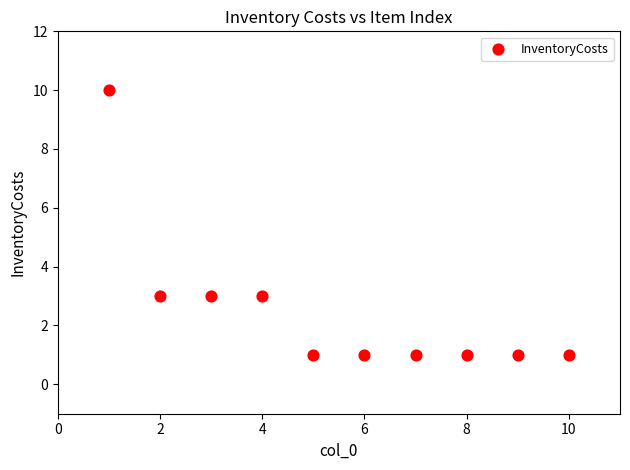

What is the average X value?

6